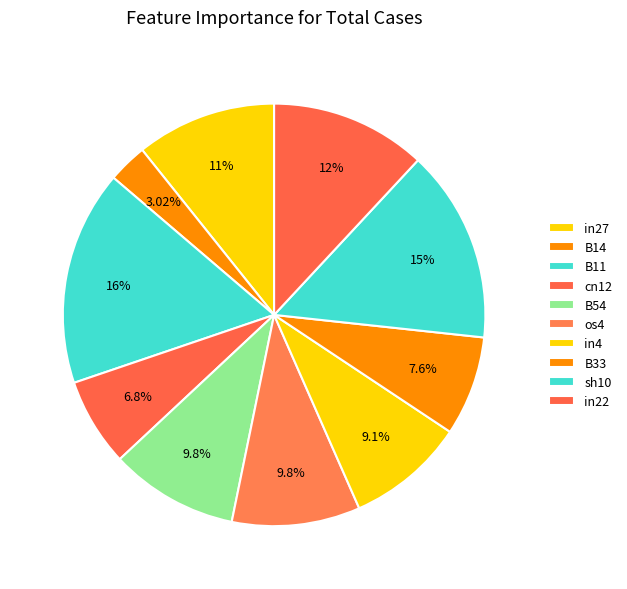

Which category has the biggest portion of the pie?

B11